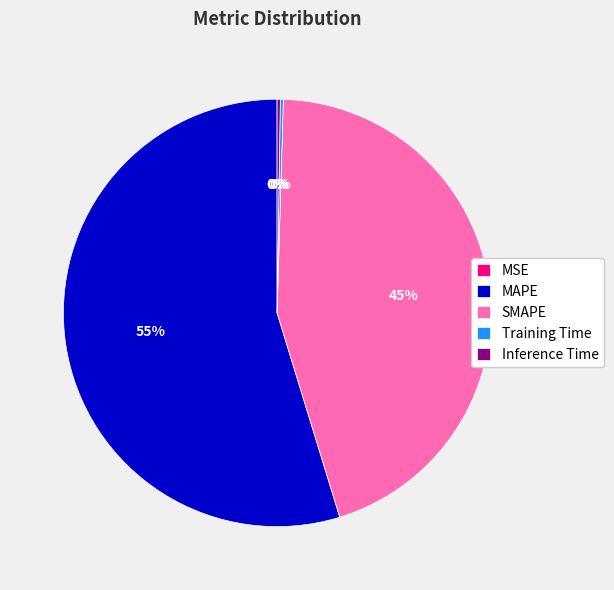

The SMAPE slice represents 58% of the pie. True or false?

False